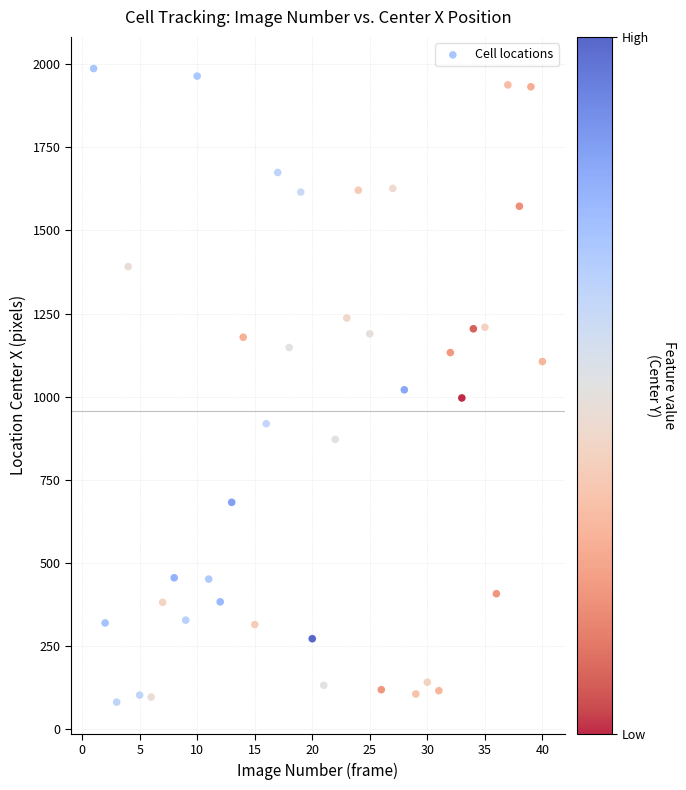

What is the range of X values (max minus min)?

39.0